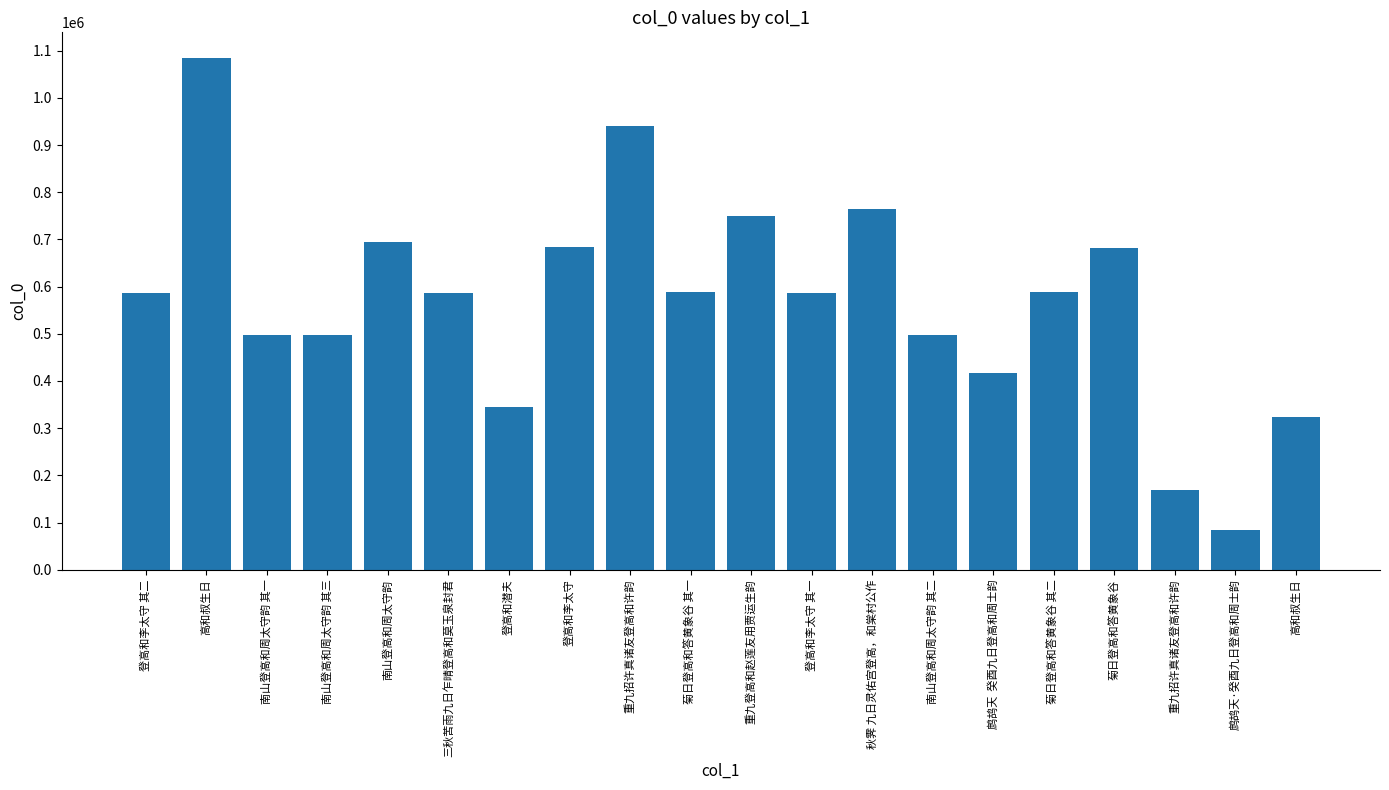

The chart shows a value of 177769 at 鹧鸪天  癸酉九日登高和周士韵. True or false?

False